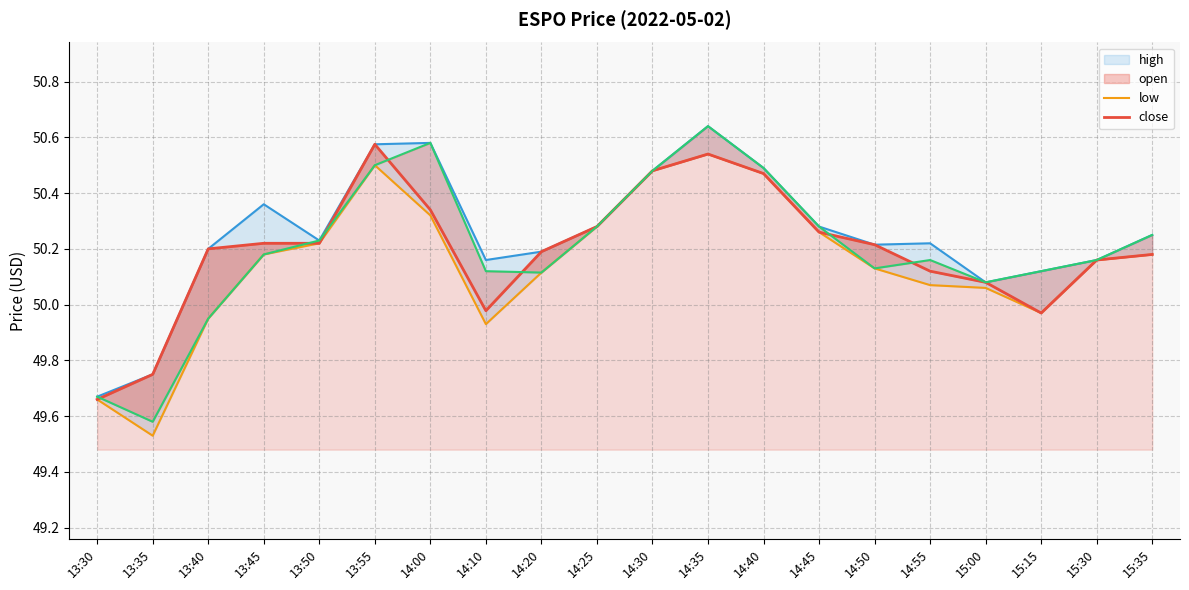

Where is low nearest to the value 50?

15:15